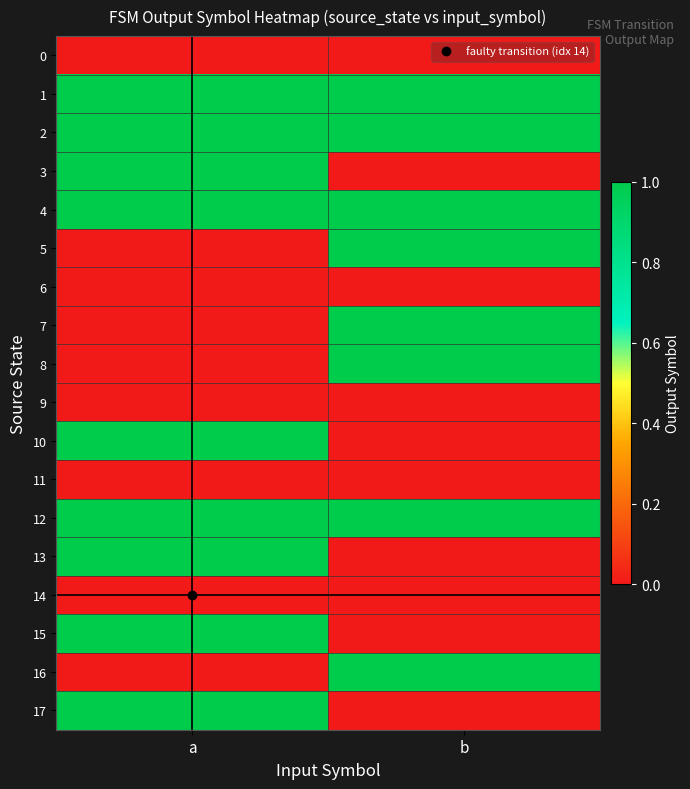

Which series has the largest total across all categories?

1